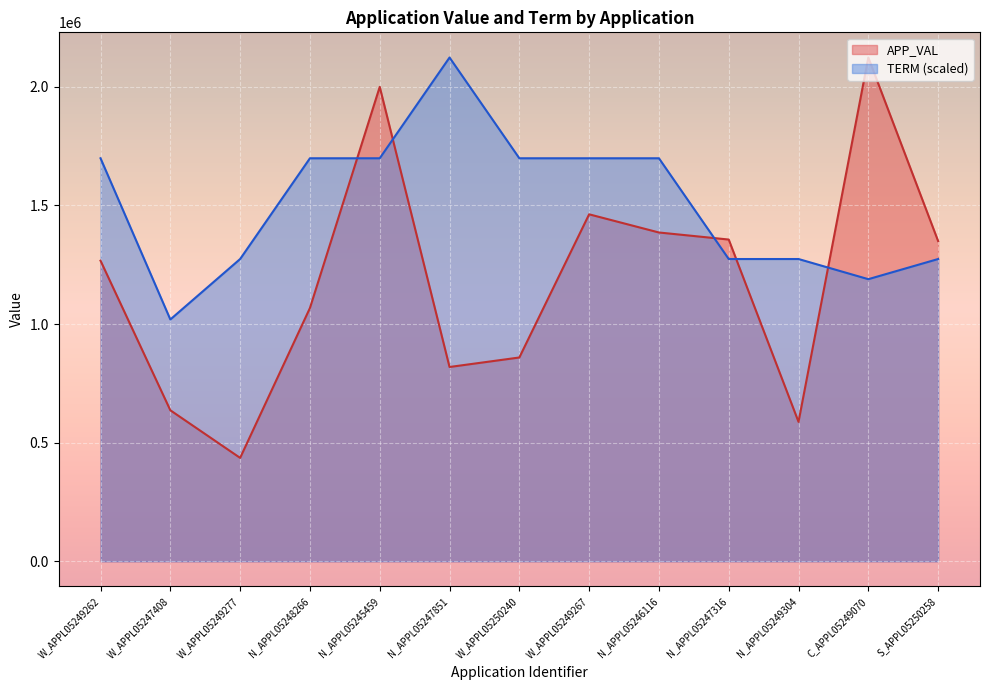

Reading right to left, transcribe all the data shown in this chart.

APP_VAL: 1349856.0	2123603.0	587704.0	1356287.0	1386002.0	1462651.0	859064.0	819010.0	1999924.0	1067572.0	435838.0	636567.0	1267185.0
TERM: 1274161.8	1189217.7	1274161.8	1274161.8	1698882.4	1698882.4	1698882.4	2123603.0	1698882.4	1698882.4	1274161.8	1019329.4	1698882.4